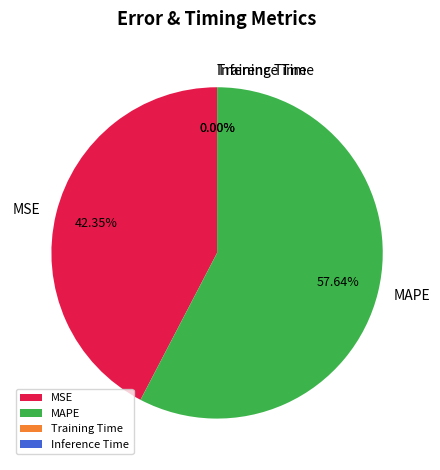

Is there any slice that represents more than half of the pie?

Yes